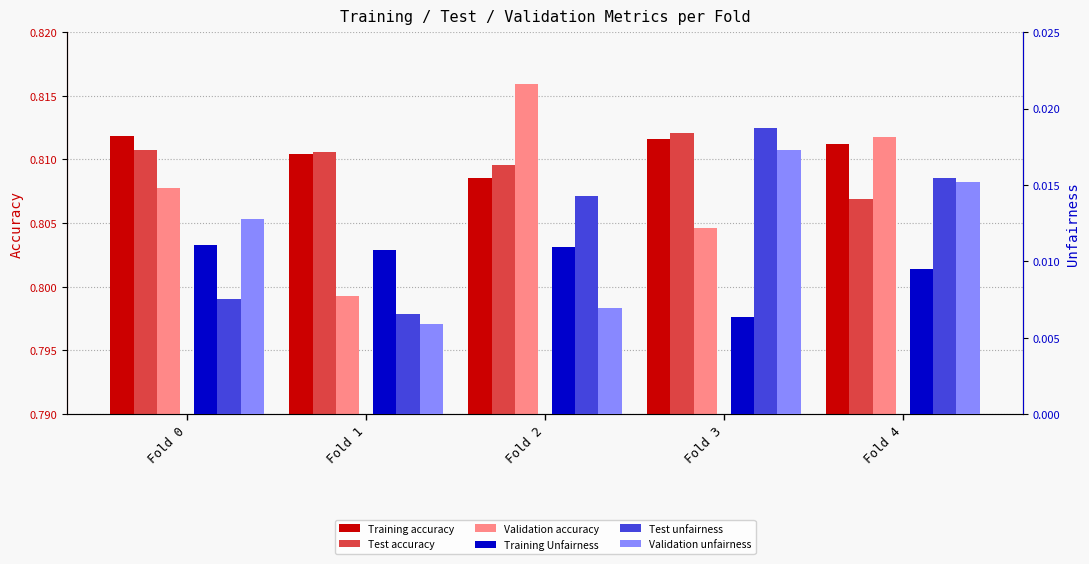

What is the sum of all Validation unfairness values?

0.1